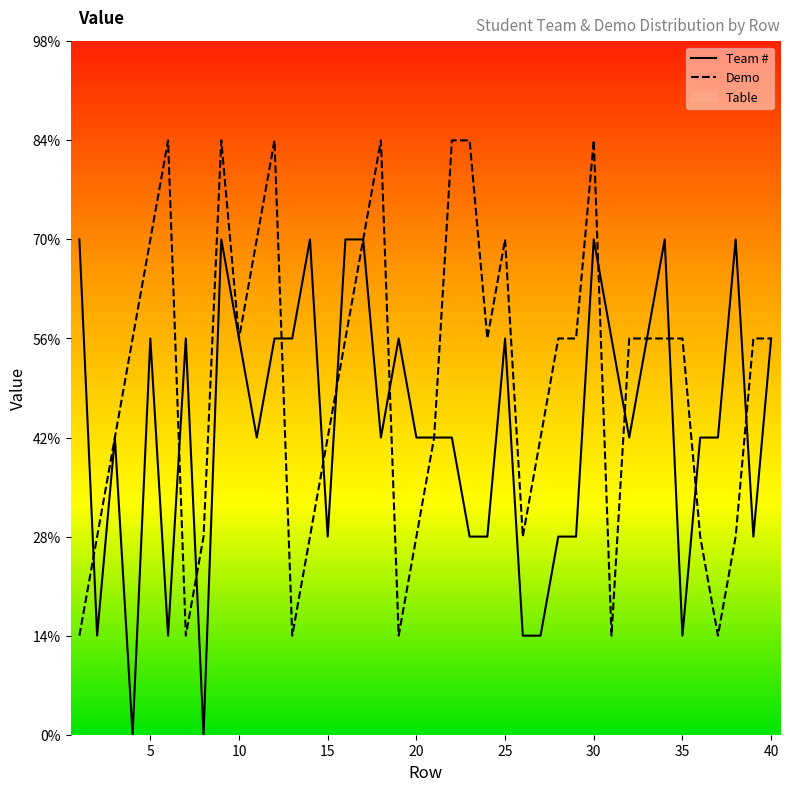

Where is the first local minimum for Team #?

2